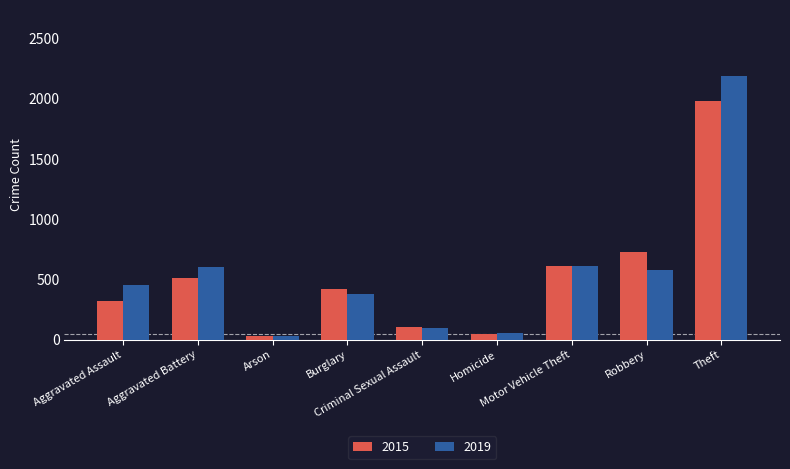

What is the maximum value shown in the chart?

2190